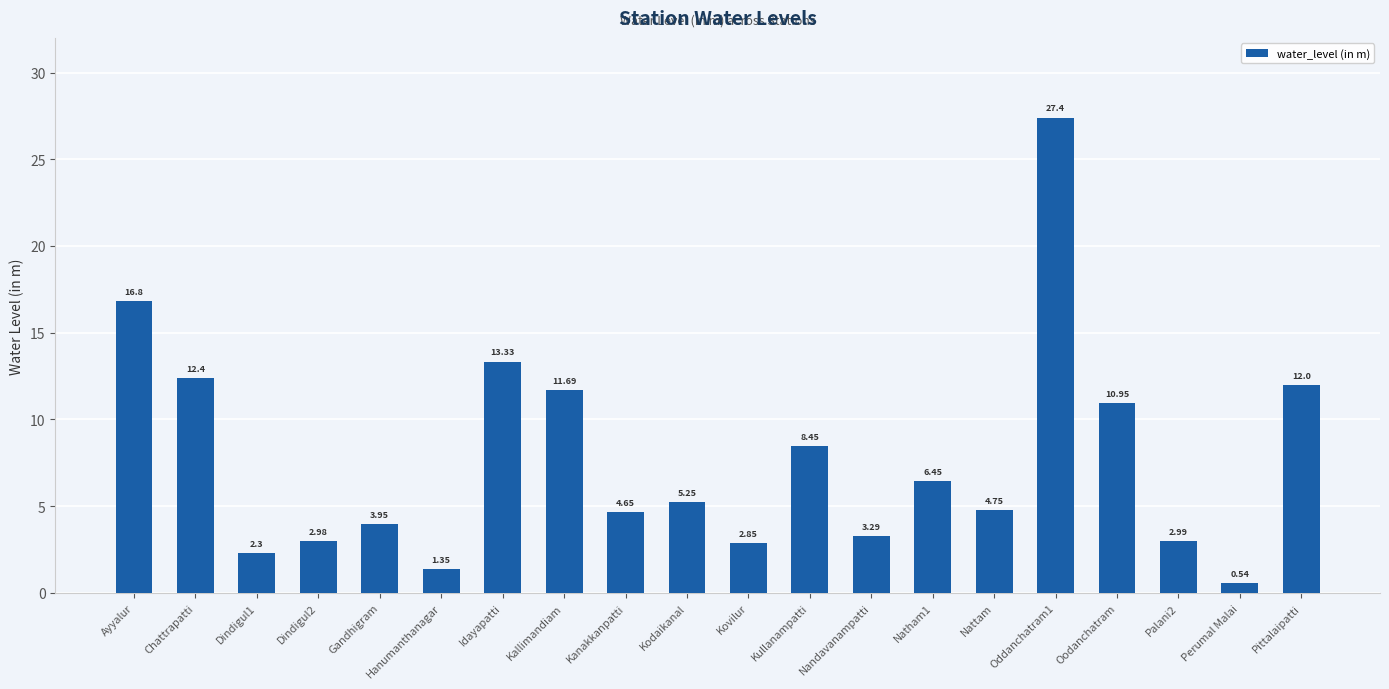

Count the number of values greater than 5.

10